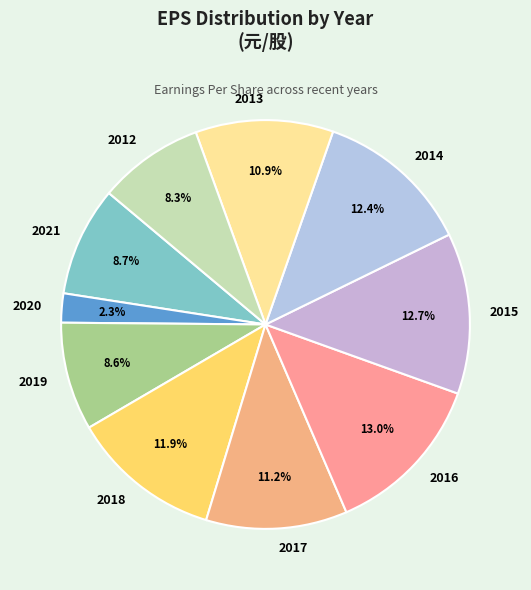

True or false: 2018 accounts for 12% of the total.

True